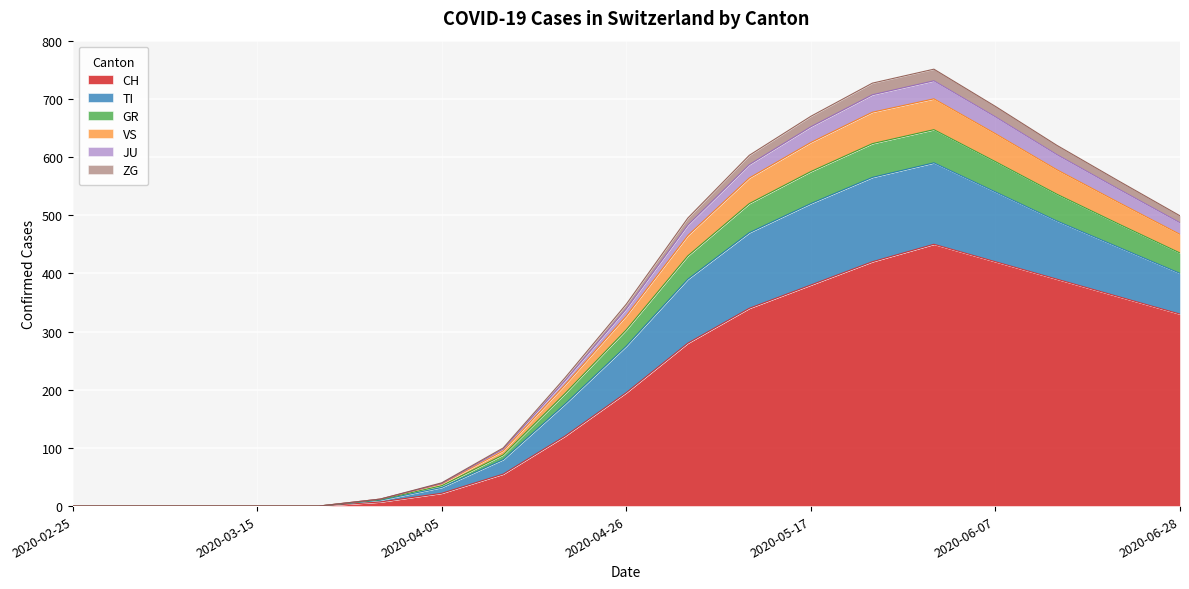

At which label is CH closest to 225?

2020-04-26